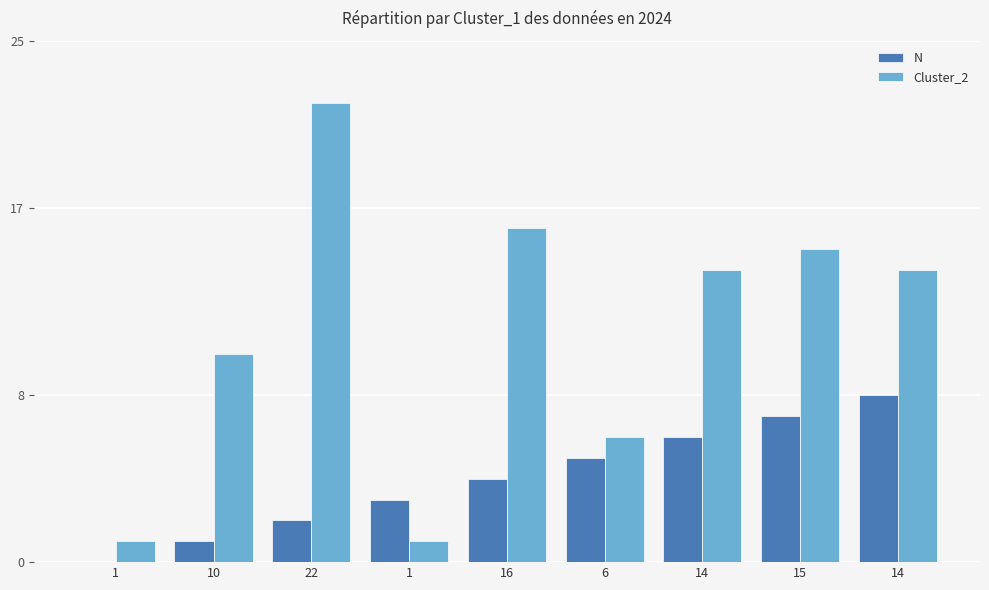

Between 1 and 16, which series saw the biggest shift?

Cluster_2